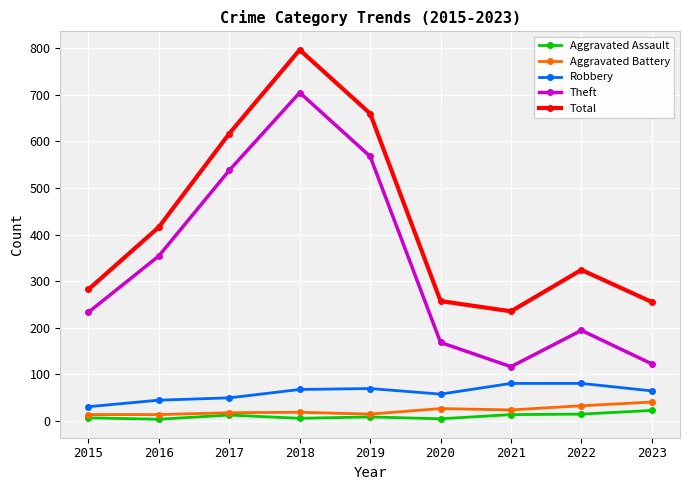

True or false: Aggravated Assault and Theft intersect in this chart.

False